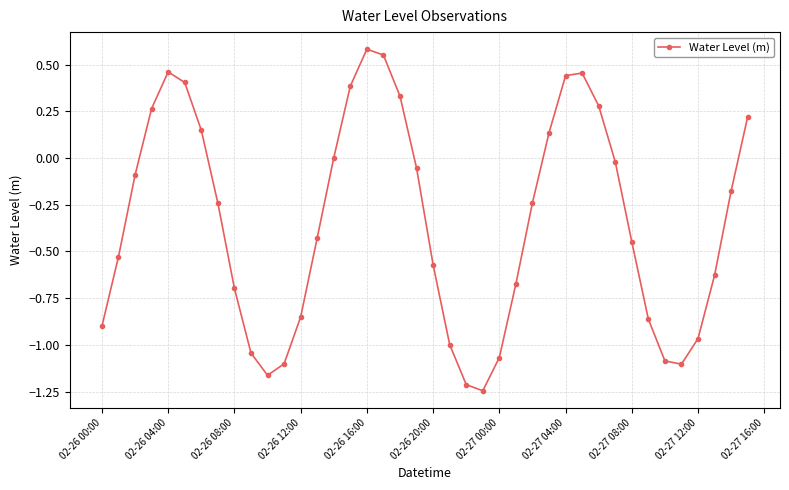

How many series are shown in this chart?

1